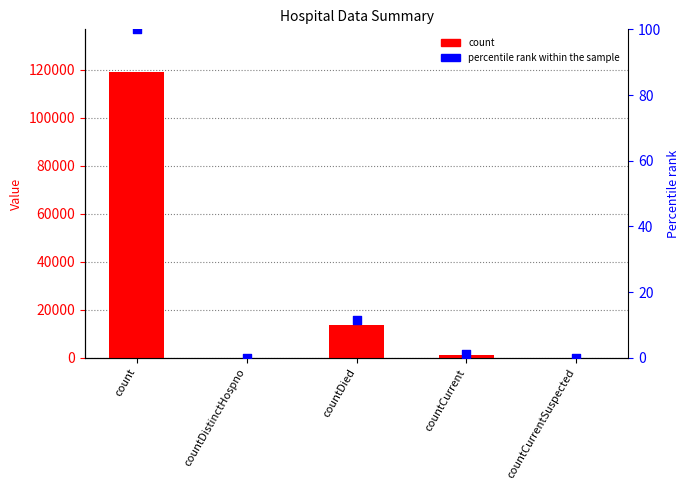

What is the total value across all series at countDied?

13688.5